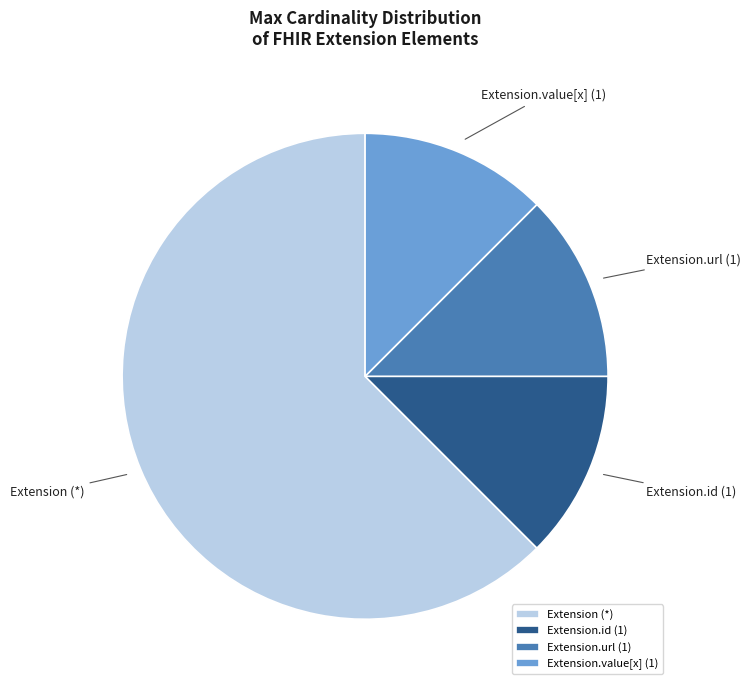

Combined, do Extension.url (1) and Extension (*) account for over 50%?

Yes